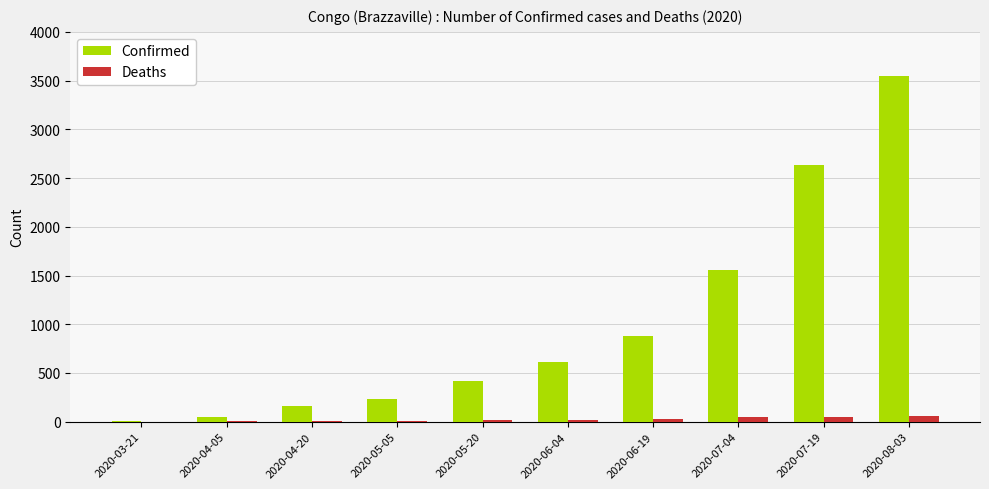

Is it true that Confirmed equals 236 at 2020-05-05?

True